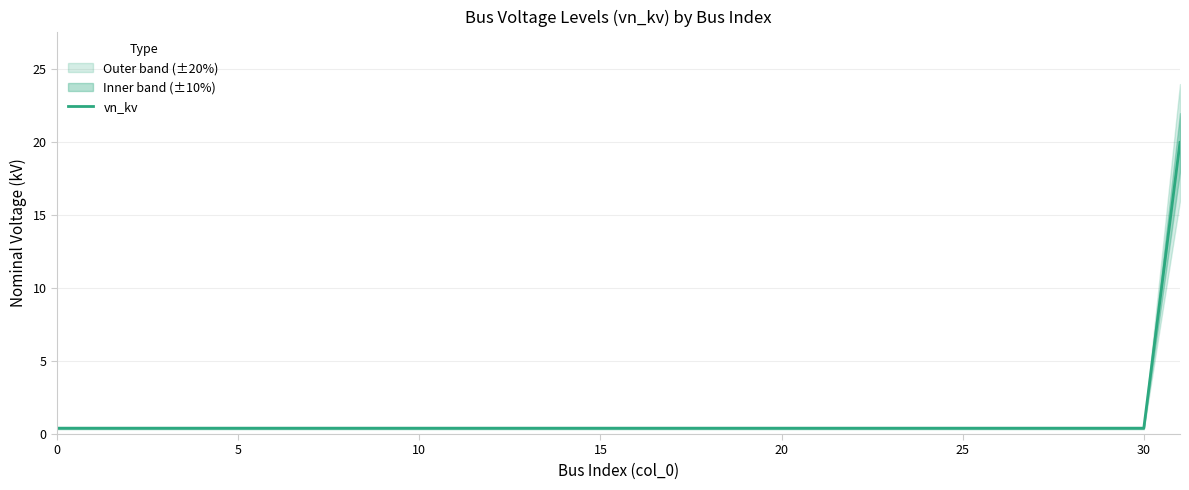

What is the highest value of the vn_kv series?

20.0